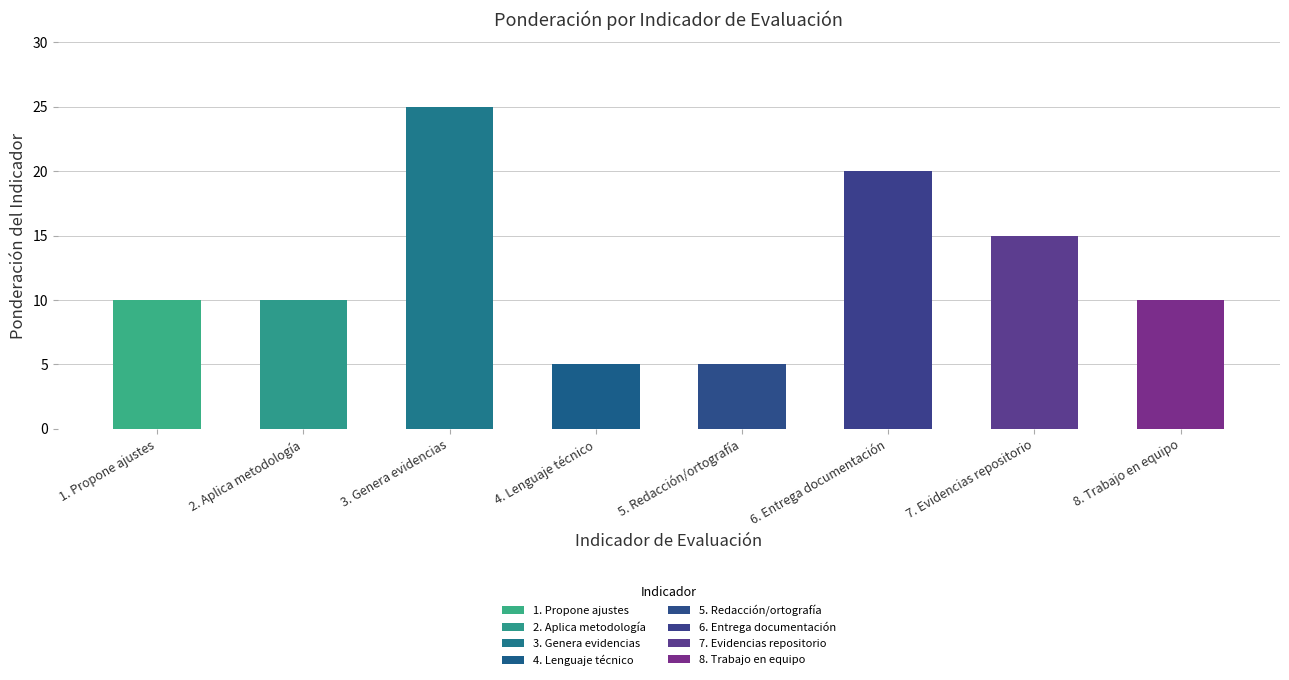

Reading left to right, transcribe all the data shown in this chart.

10	10	25	5	5	20	15	10